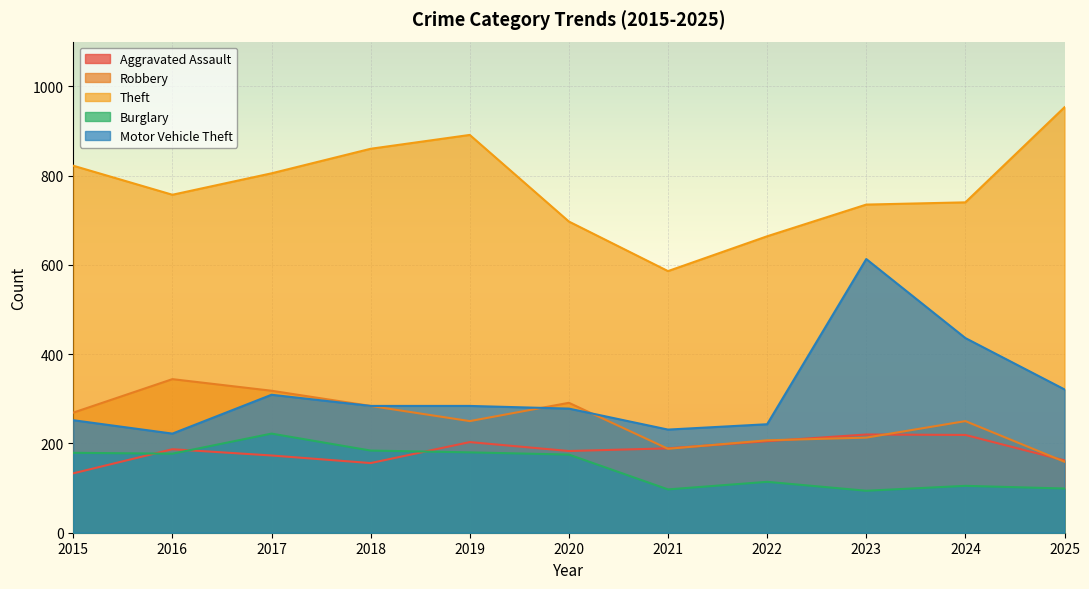

True or false: Theft and Burglary intersect in this chart.

False